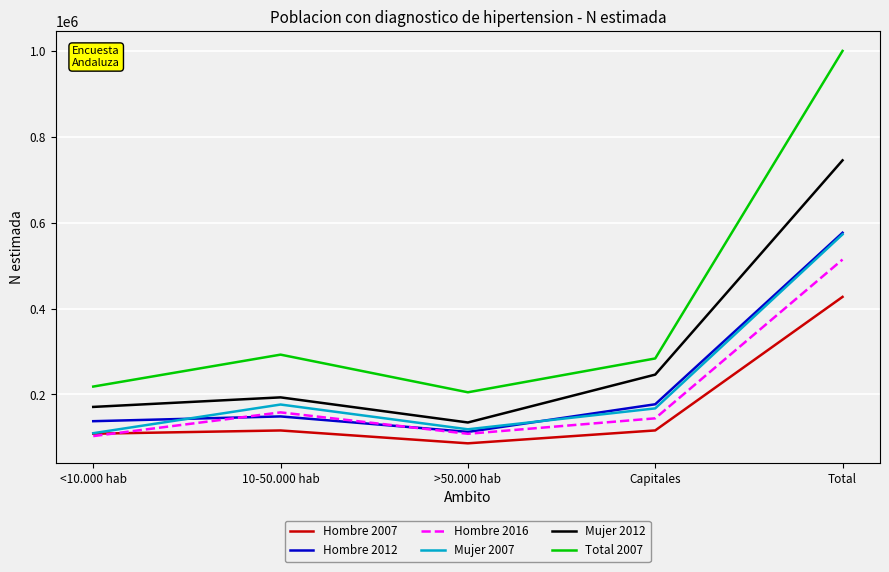

Which series changed the most between <10.000 hab and Total?

Total 2007